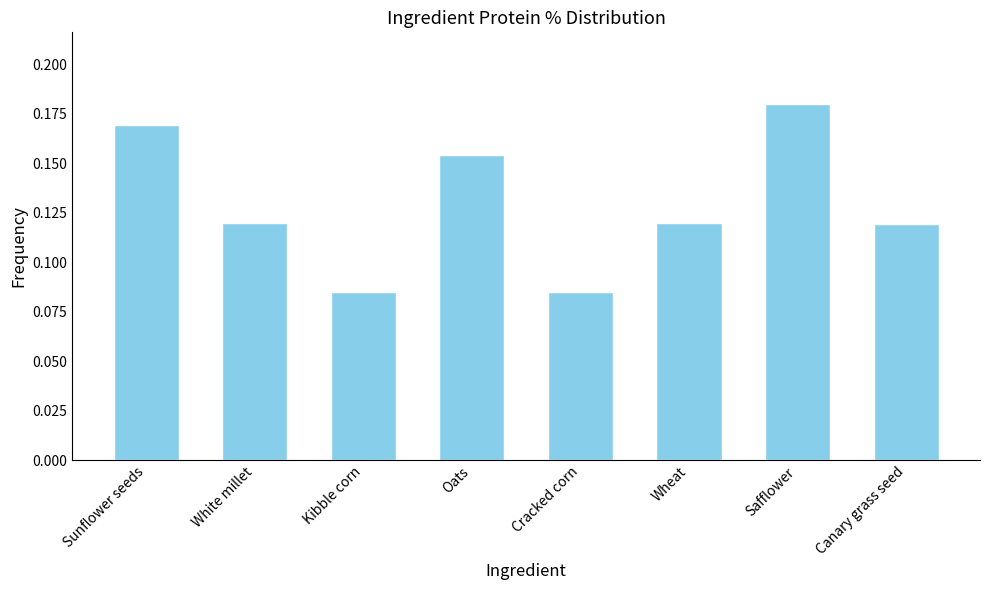

What is the sum of all values?

1.0